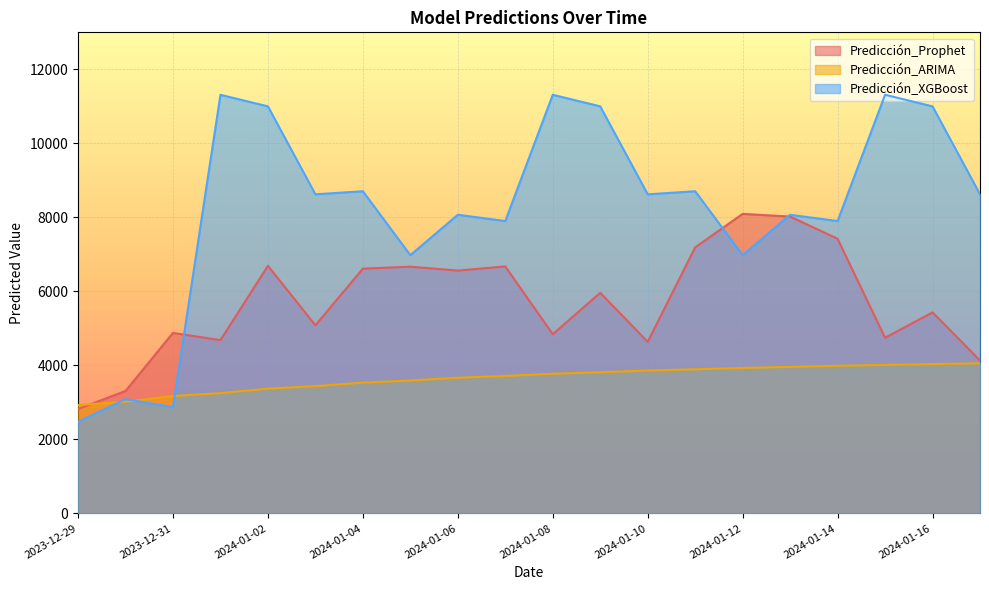

How many values in the Predicción_XGBoost series are below 8622?

9